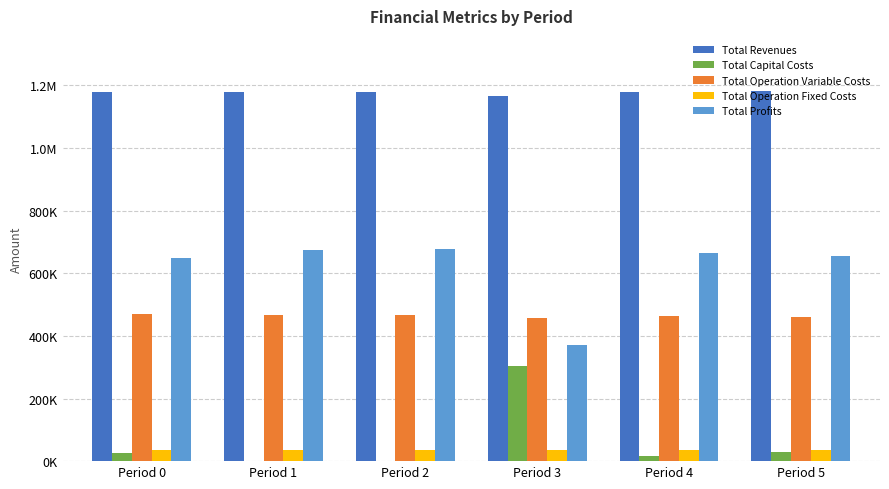

Reading left to right, transcribe all the data shown in this chart.

Total Revenues: Period 0=1179604.3	Period 1=1179604.3	Period 2=1179604.3	Period 3=1166776.9	Period 4=1179604.3	Period 5=1180996.8
Total Capital Costs: Period 0=26400.0	Period 1=0.0	Period 2=0.0	Period 3=302400.0	Period 4=17600.0	Period 5=28800.0
Total Operation Variable Costs: Period 0=469611.7	Period 1=467778.5	Period 2=465942.9	Period 3=457650.8	Period 4=462264.0	Period 5=461115.7
Total Operation Fixed Costs: Period 0=36401.9	Period 1=36401.9	Period 2=36401.9	Period 3=34552.4	Period 4=36401.9	Period 5=36654.1
Total Profits: Period 0=647190.7	Period 1=675423.8	Period 2=677259.5	Period 3=372173.7	Period 4=663338.4	Period 5=654427.0